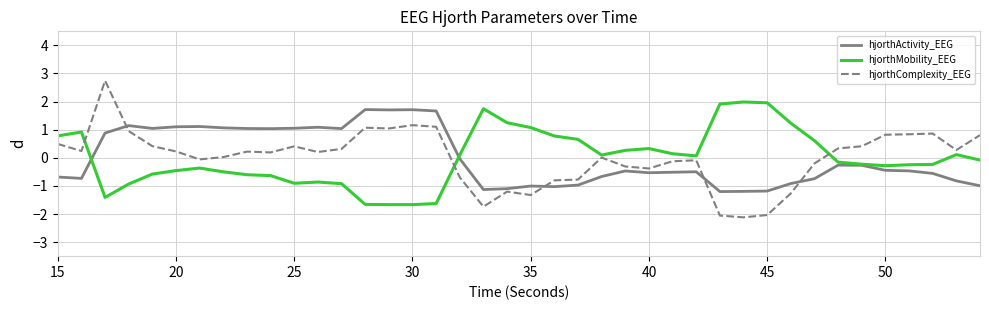

Which series has the largest range (max minus min)?

hjorthComplexity_EEG